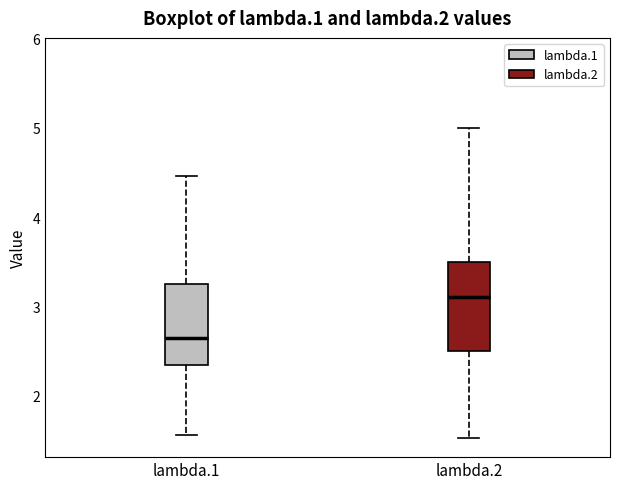

Reading left to right, transcribe this box plot: for each box, give where its median line is, the range the box spans, and where its two whiskers end, as read against the y-axis. The values are not printed on the chart, so give them approximately, as read against the axis.

lambda.1: median 2.6, box 2.3 to 3.2, whiskers 1.6 to 4.5
lambda.2: median 3.1, box 2.5 to 3.5, whiskers 1.5 to 5.0